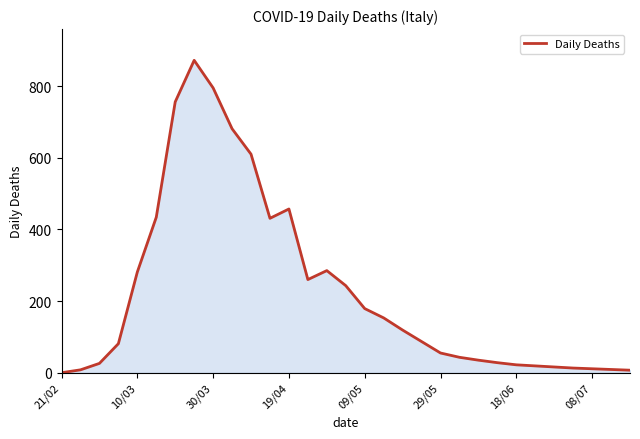

What is the greatest value displayed?

872